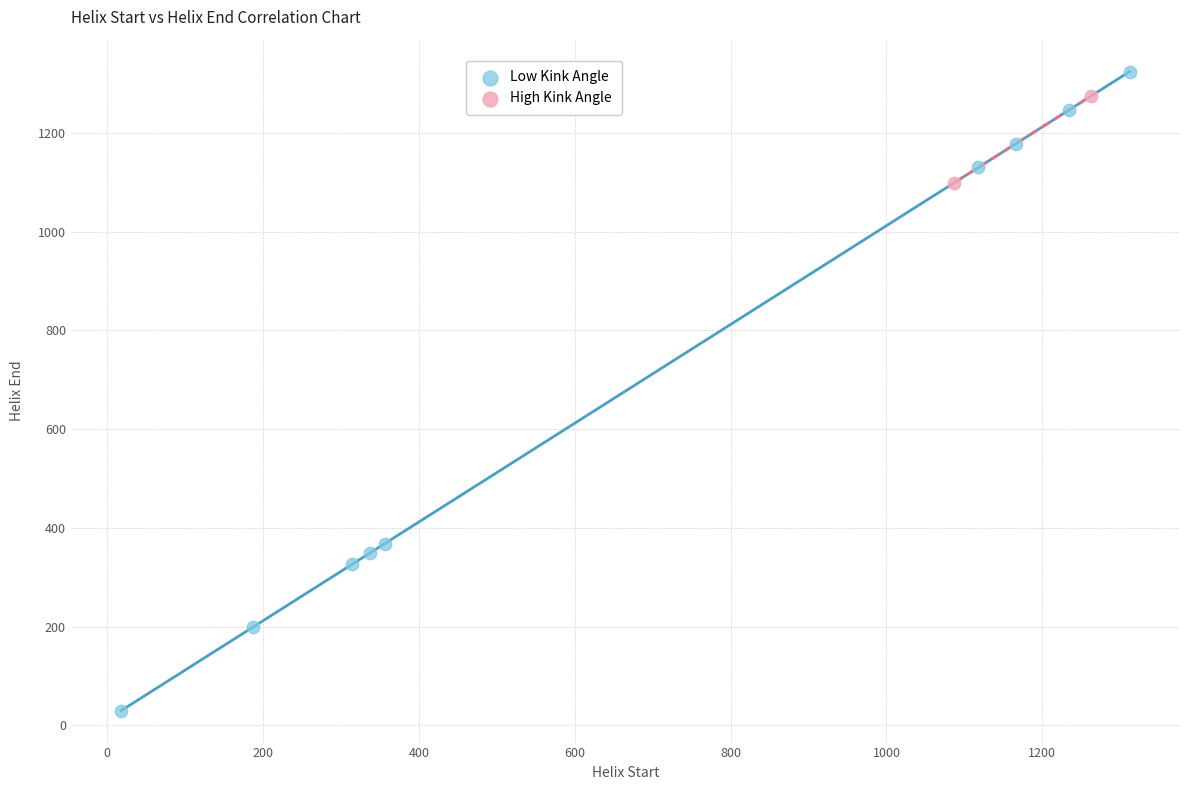

What are all the series names shown in the legend?

Low Kink Angle, High Kink Angle